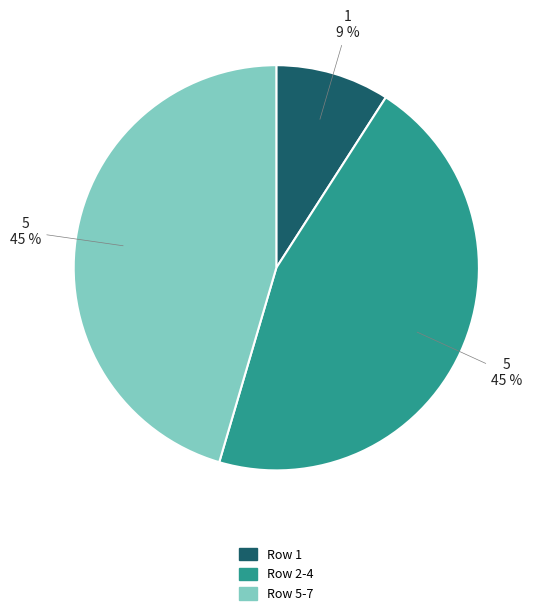

True or false: Row 2-4 accounts for 45% of the total.

True